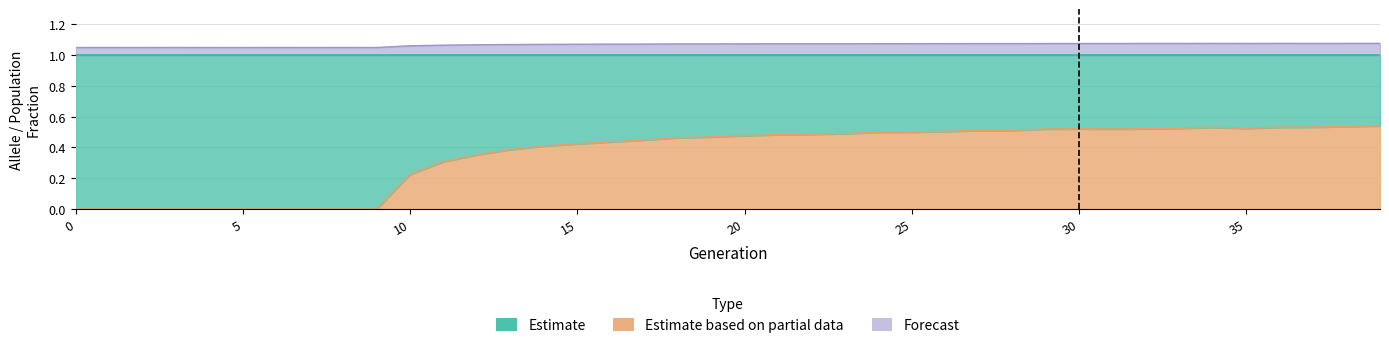

What is the difference between the highest and lowest values at 7?

1.1